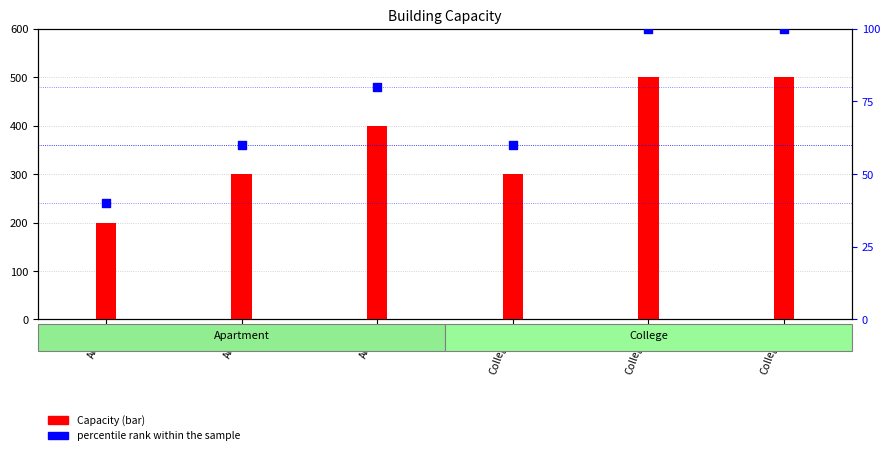

Which series has the largest total across all categories?

Capacity